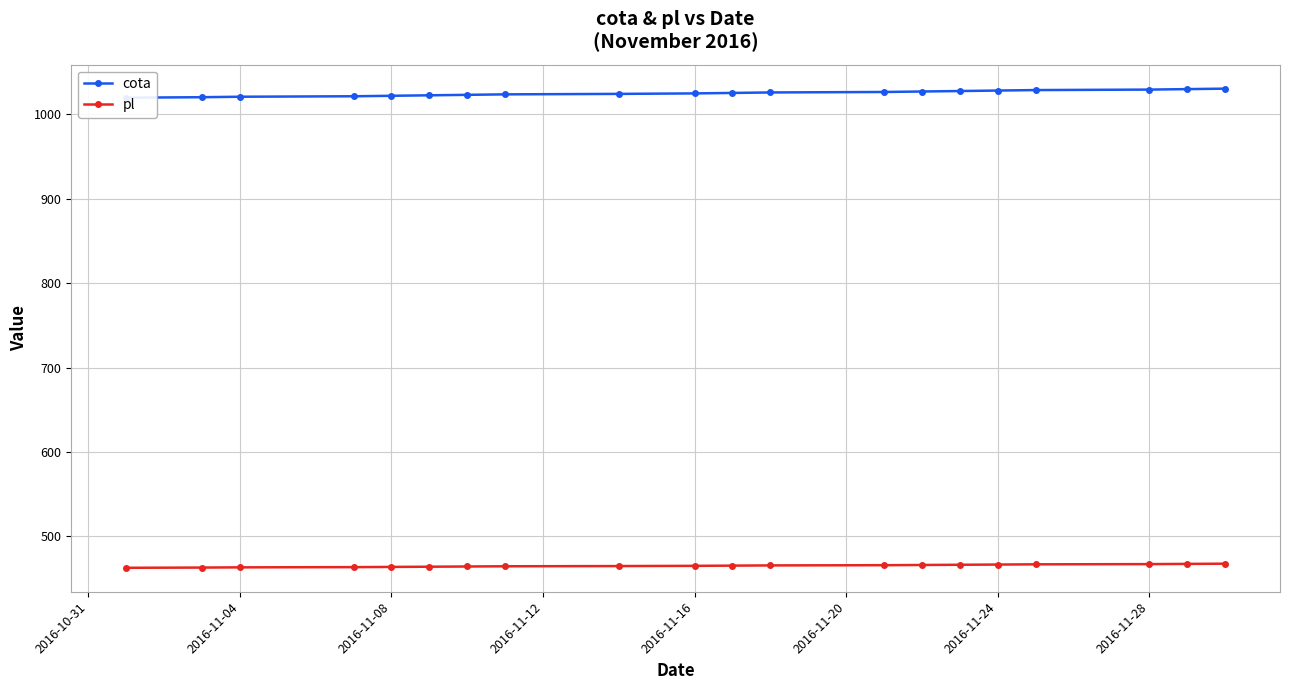

What is the greatest value displayed?

1030.4